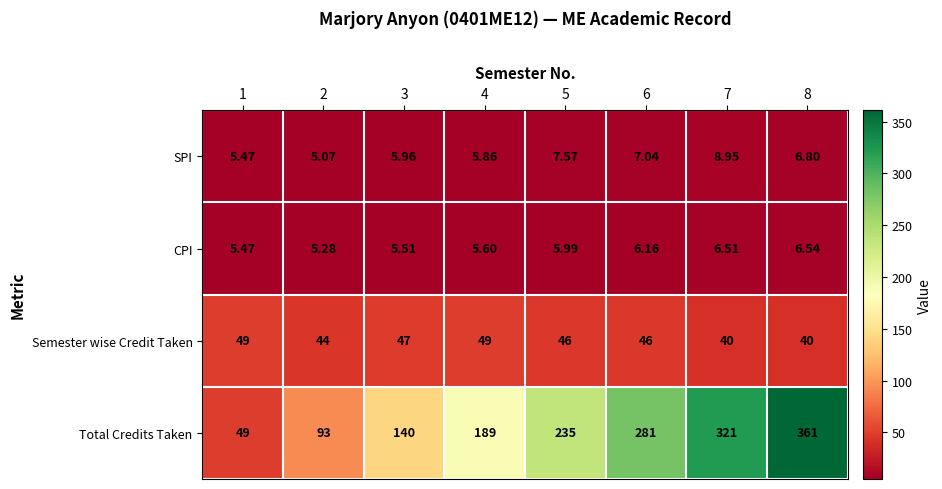

Which series has the widest spread of values?

Total Credits Taken